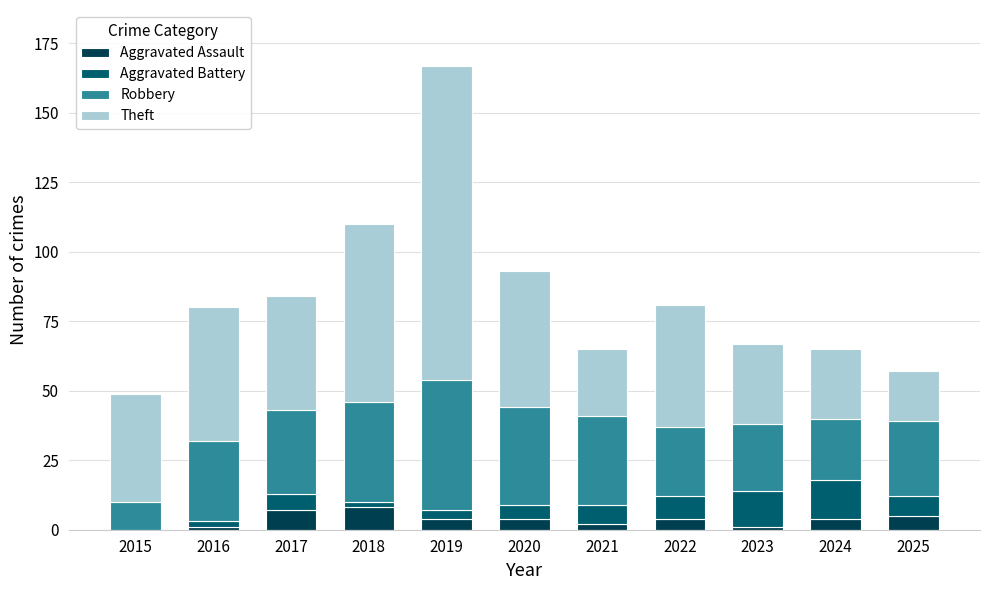

Read the Aggravated Assault value at 2020.

4